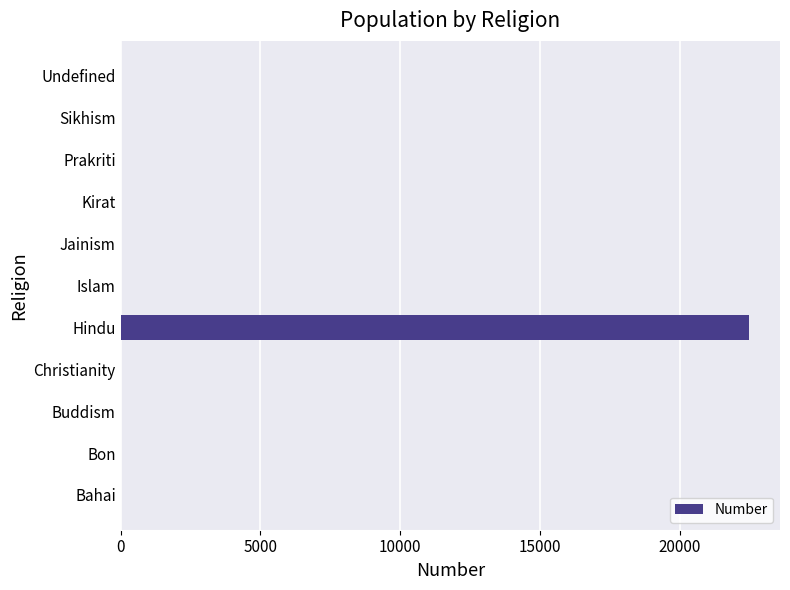

The value at Sikhism is 15385. True or false?

False